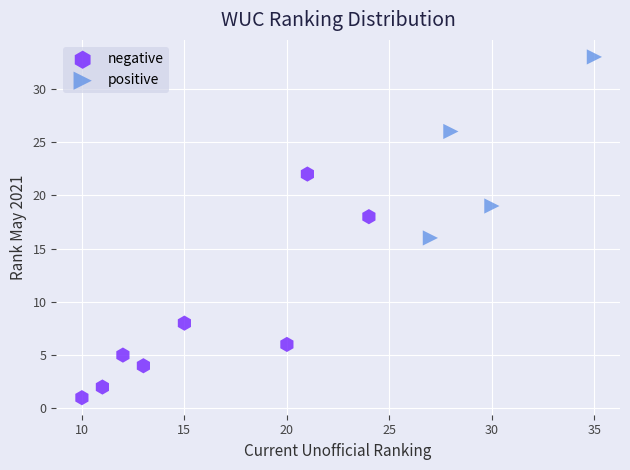

Which series has the widest spread of Y values?

negative